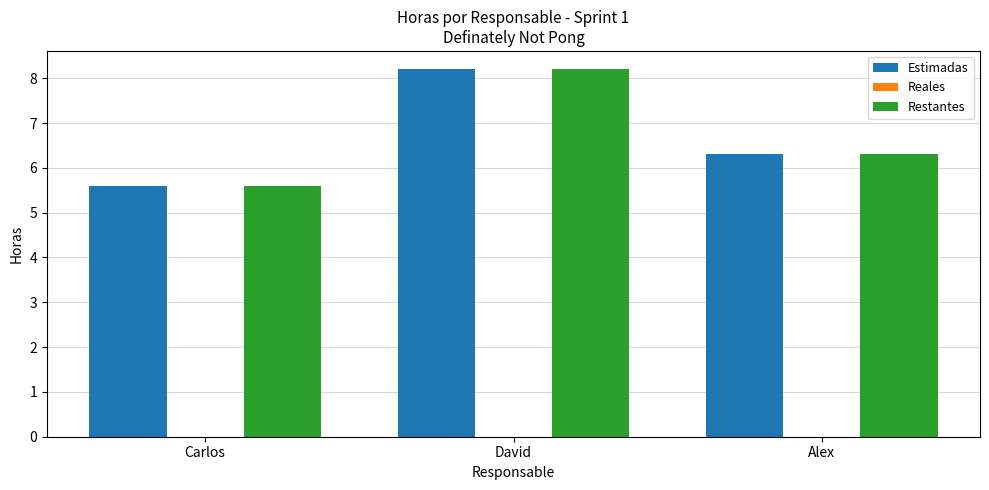

The value of Restantes at Carlos is 2.3. True or false?

False